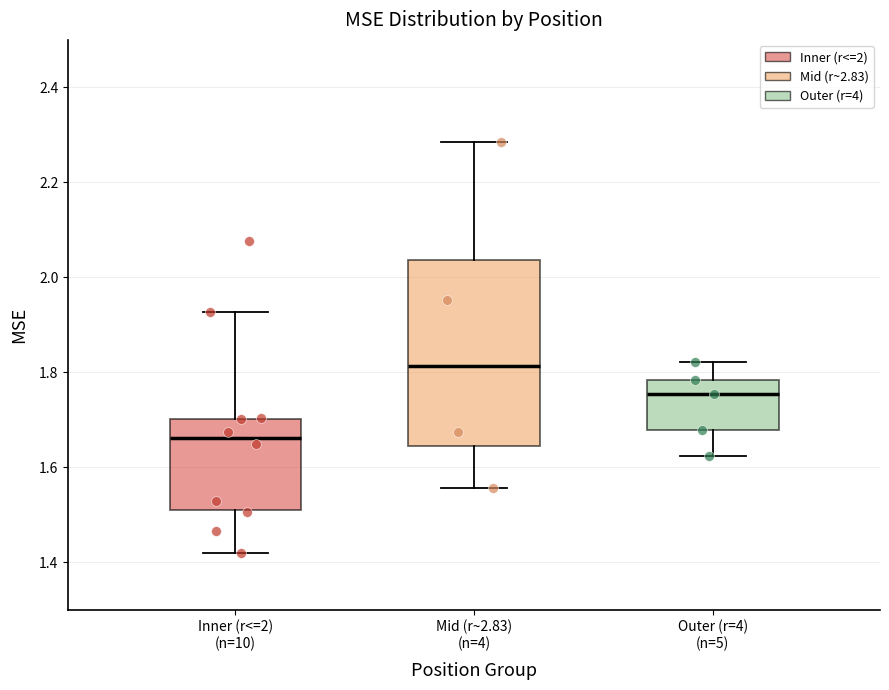

Where does the median line of the box for Outer (r=4) (n=5) sit on the y-axis? The values are not printed on the chart, so give them approximately, as read against the axis.

1.76